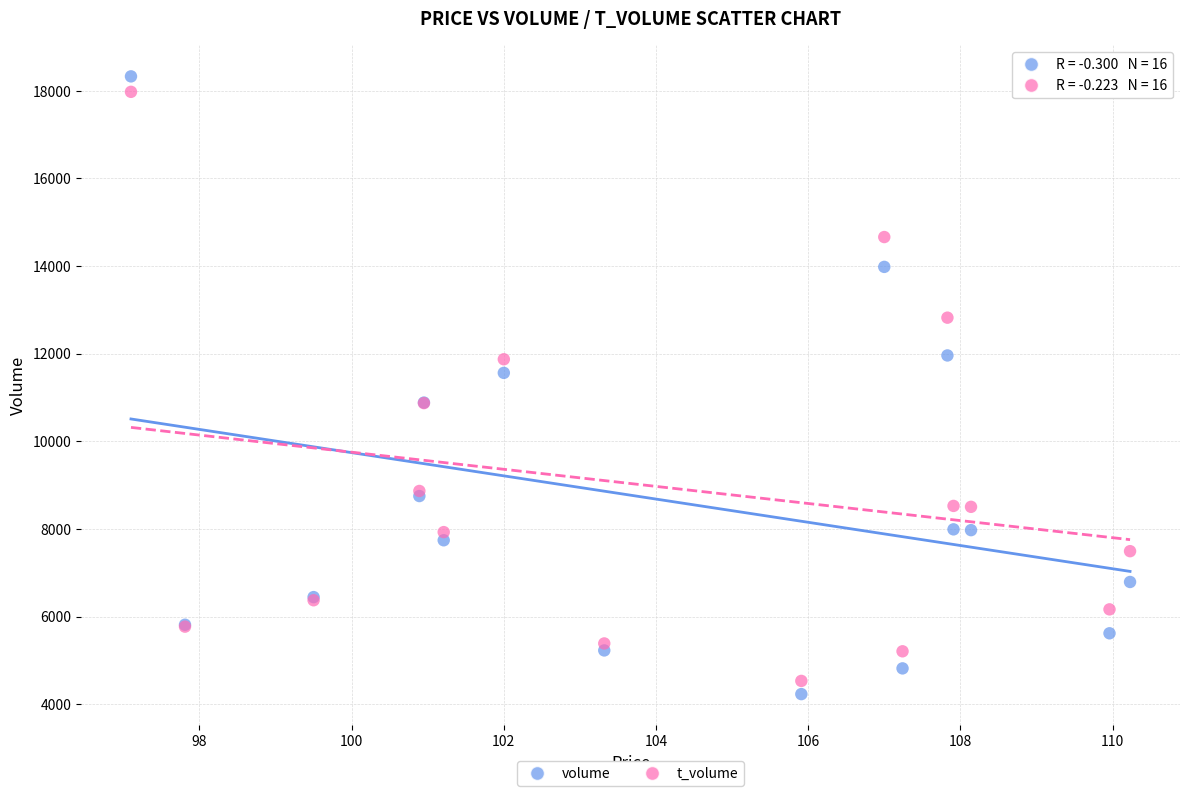

Which series has the largest Y range (max minus min)?

volume